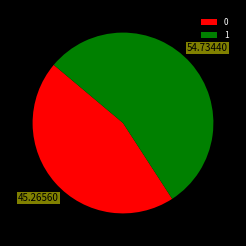

True or false: 1 accounts for 70% of the total.

False